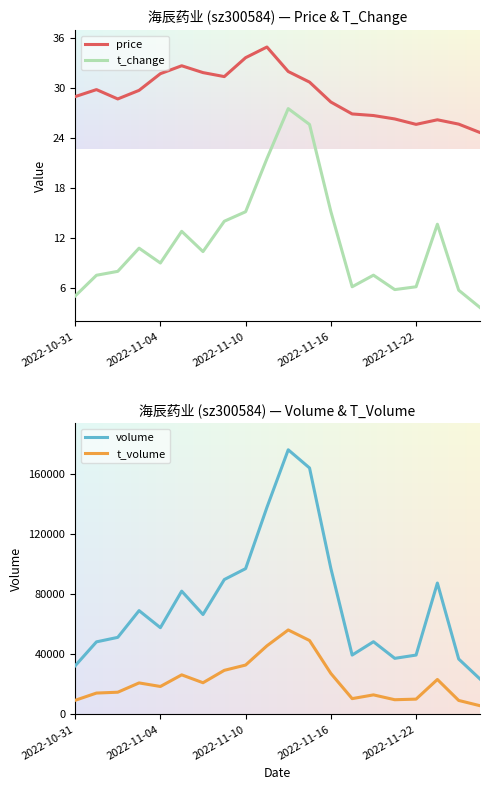

True or false: price has a value of 13.3 at 17.

False